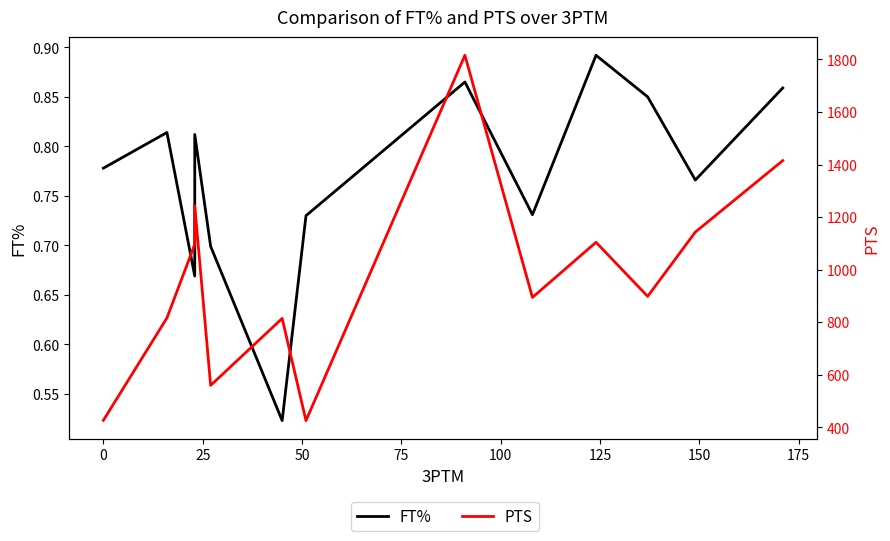

Is it true that FT% equals 1.0 at 25?

False